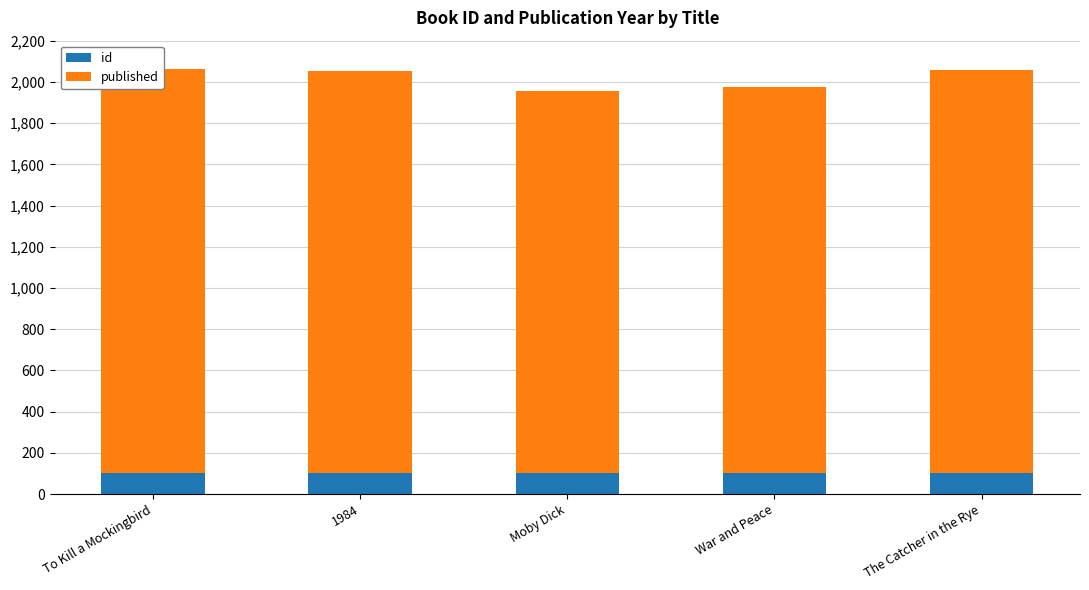

What is the spread (max minus min) of values at War and Peace?

1765